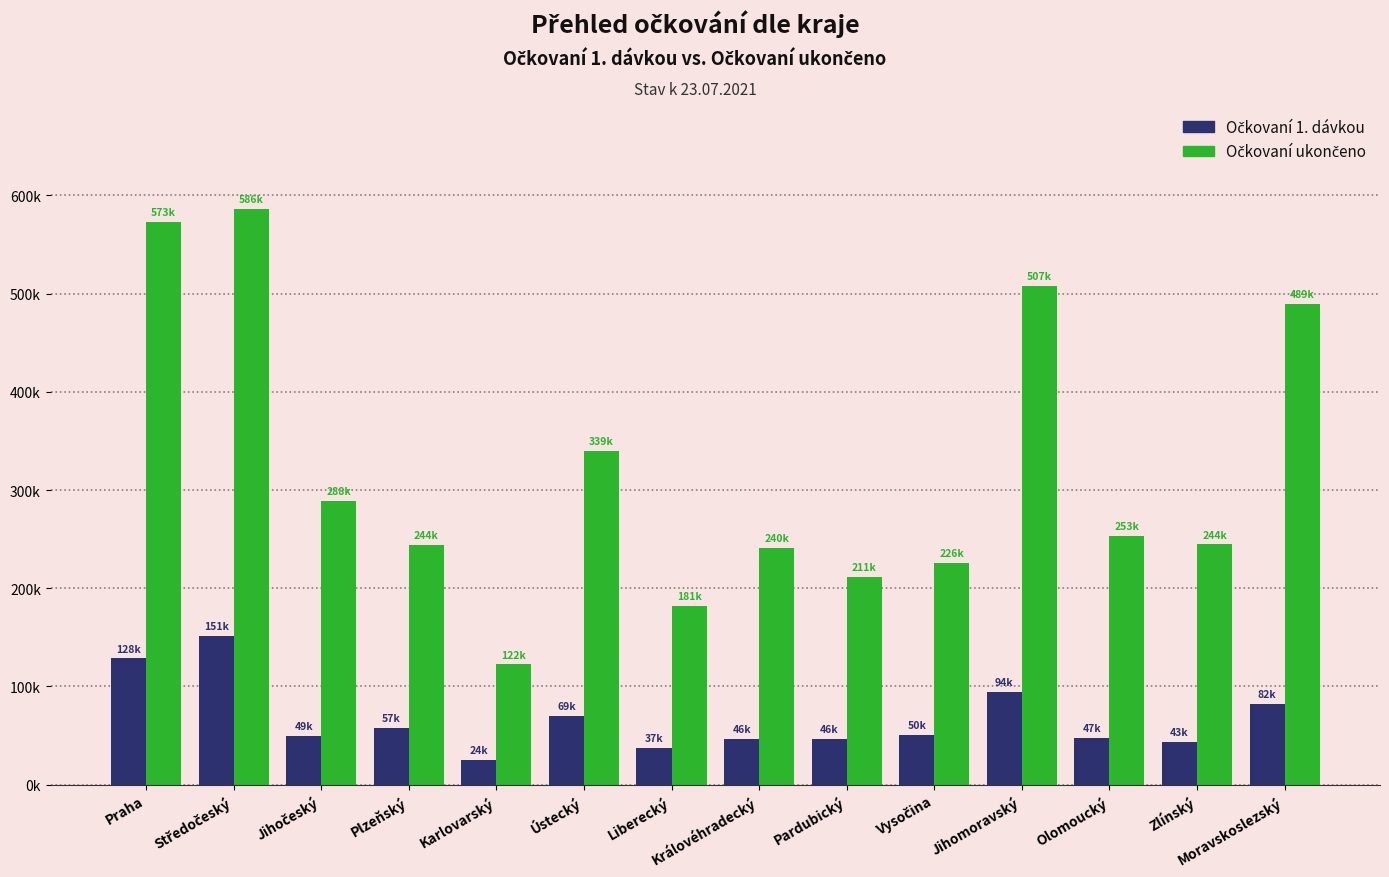

Is it true that Očkovaní ukončeno equals 586575 at Středočeský?

True